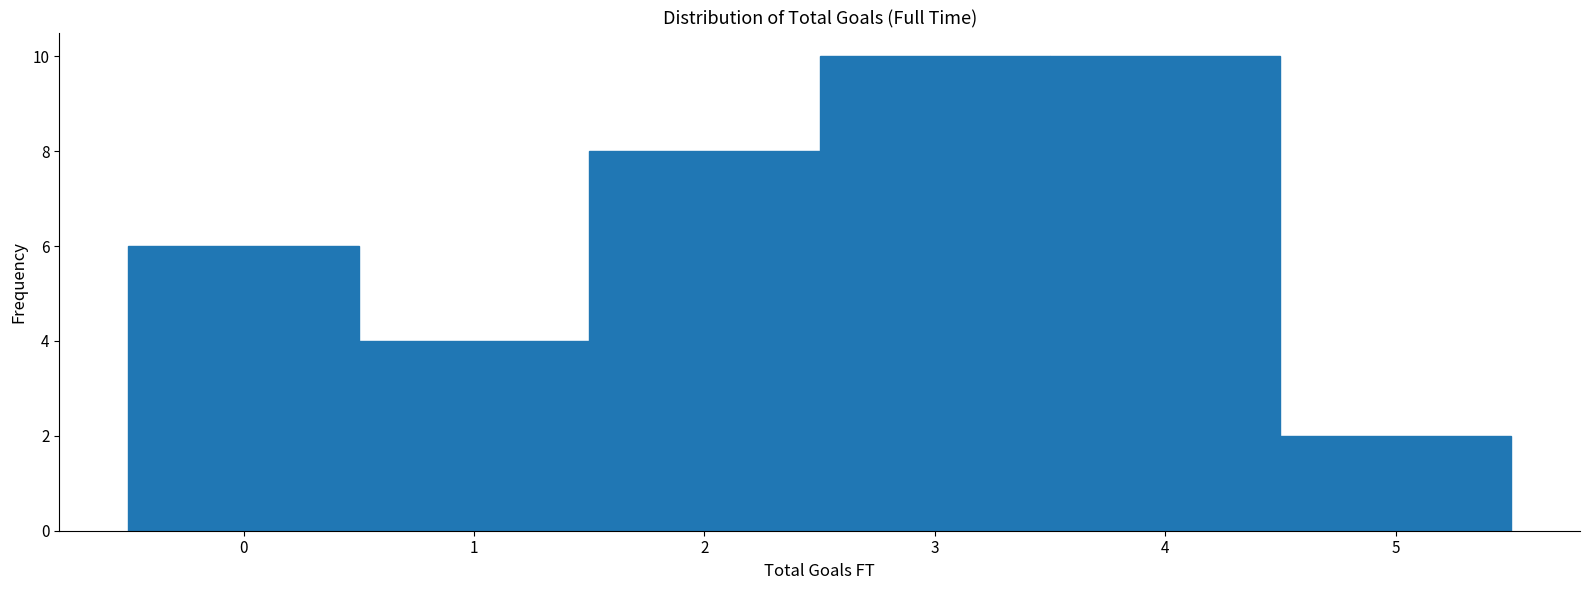

What is the height of the bar covering 3.5 to 4.5 on the x-axis? The values are not printed on the chart, so give them approximately, as read against the axis.

10